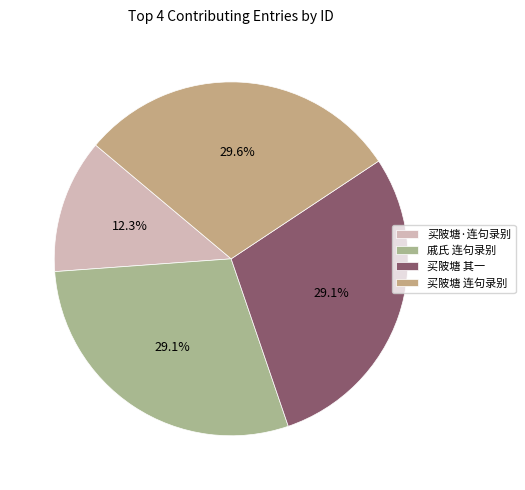

Which slice is the smallest?

买陂塘·连句录别